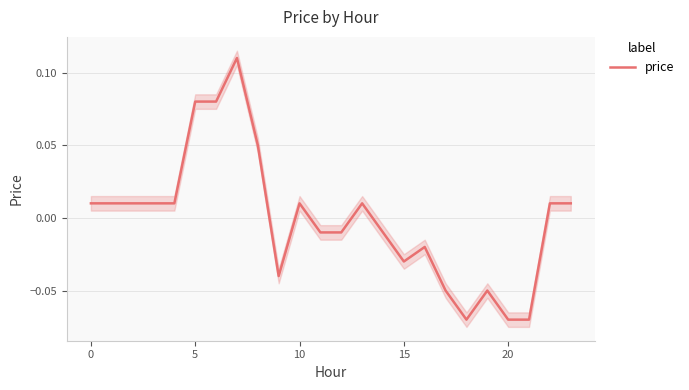

How many points are lower than both their immediate neighbors (excluding endpoints)?

3